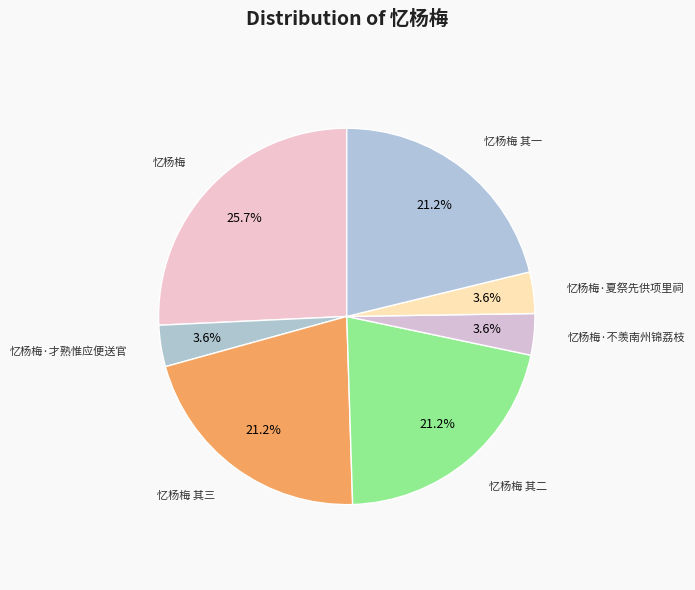

How many slices are in this pie chart?

7